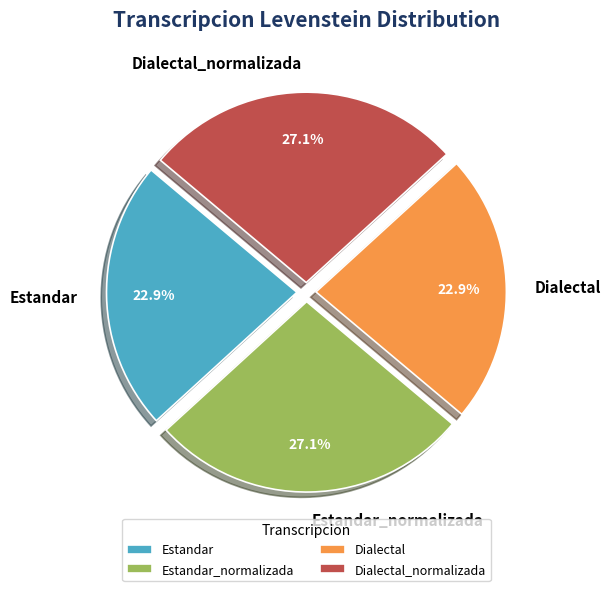

Which has a higher value, Dialectal_normalizada or Dialectal?

Dialectal_normalizada